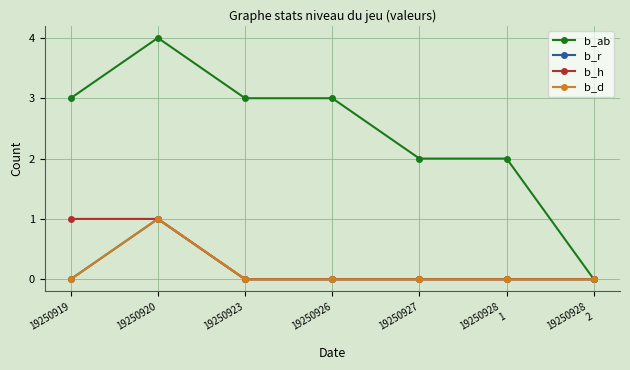

List the series in order of their peak value, lowest first.

b_r, b_h, b_d, b_ab